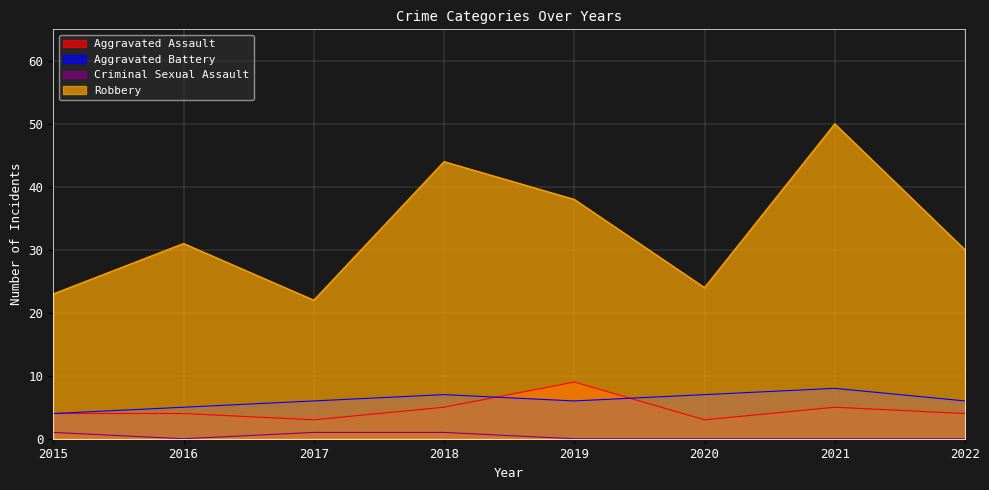

The Aggravated Assault series shows 4 at 2022. True or false?

True